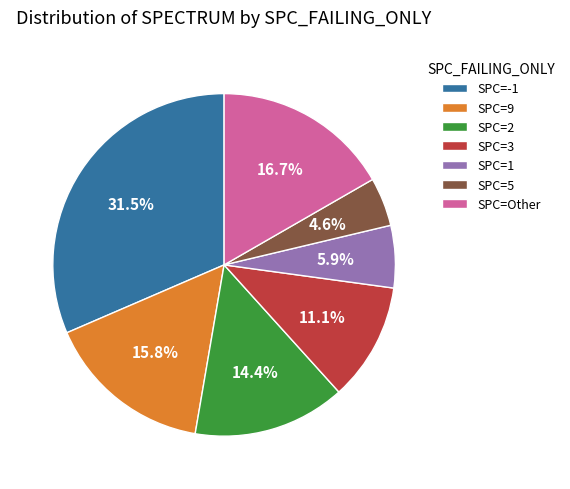

Which category has the biggest portion of the pie?

SPC=-1